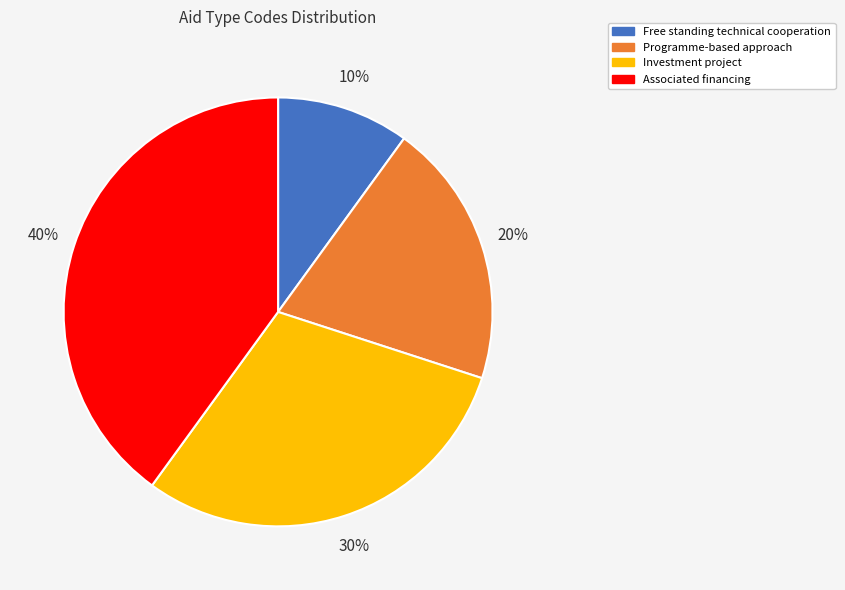

Count the number of slices in the pie.

4